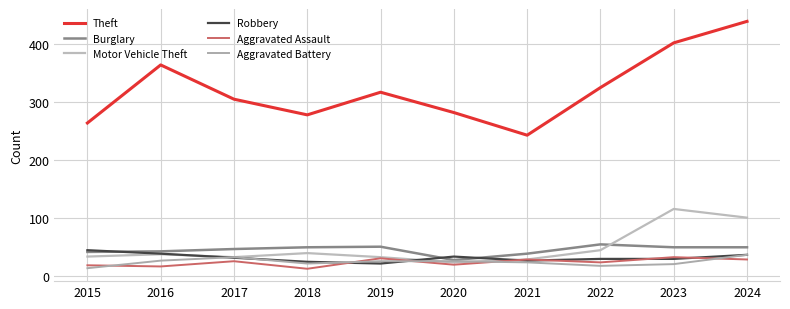

At which label is Motor Vehicle Theft closest to 70?

2022